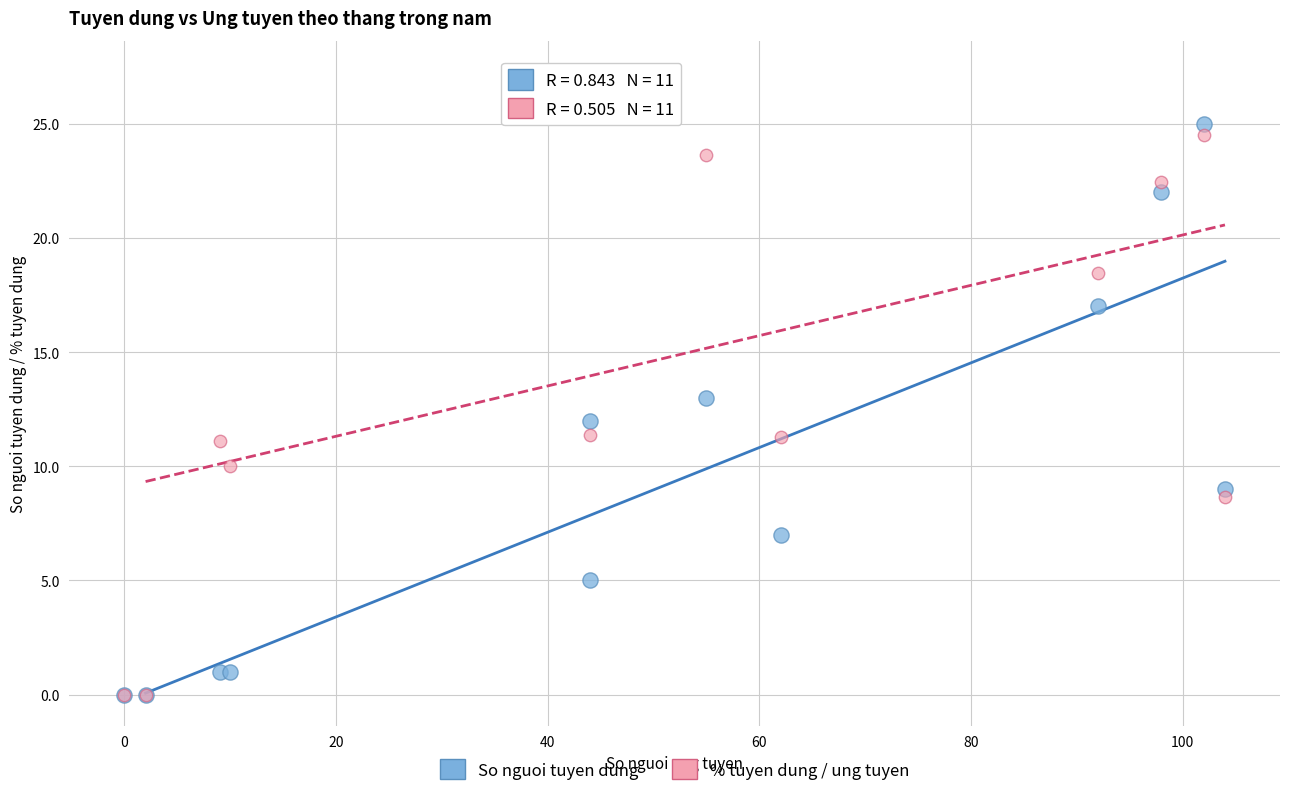

Which series contains the highest Y value?

% tuyen dung / ung tuyen